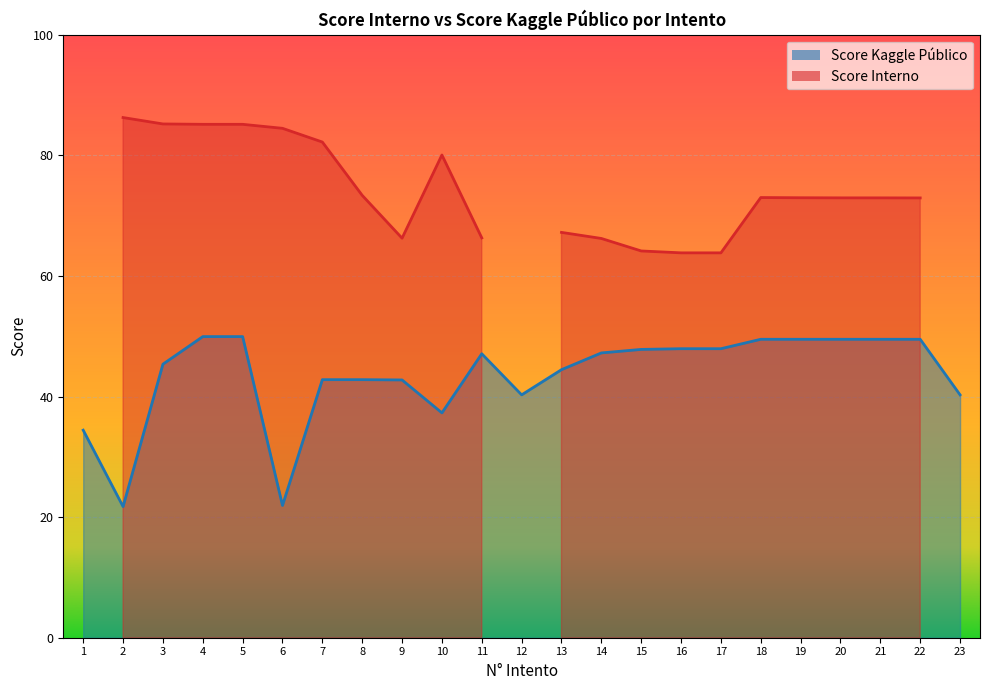

What is the value of the 8th point from the left?

42.8